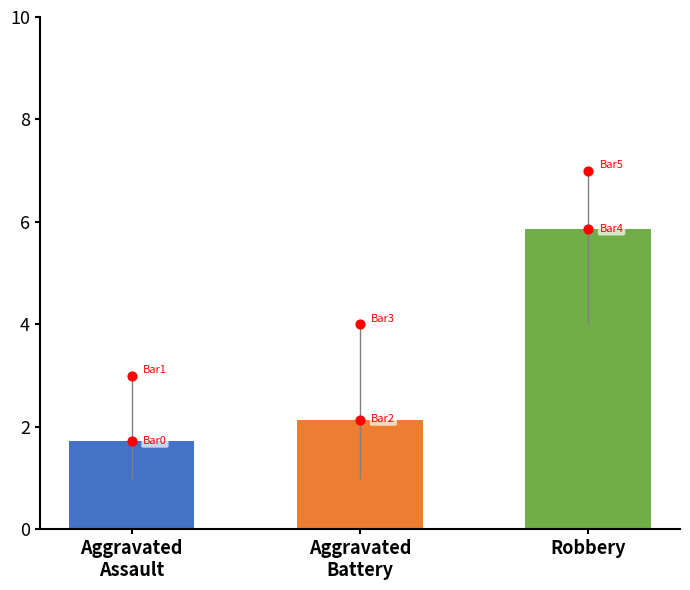

What is the change in value from Aggravated
Battery to Robbery?

+3.7